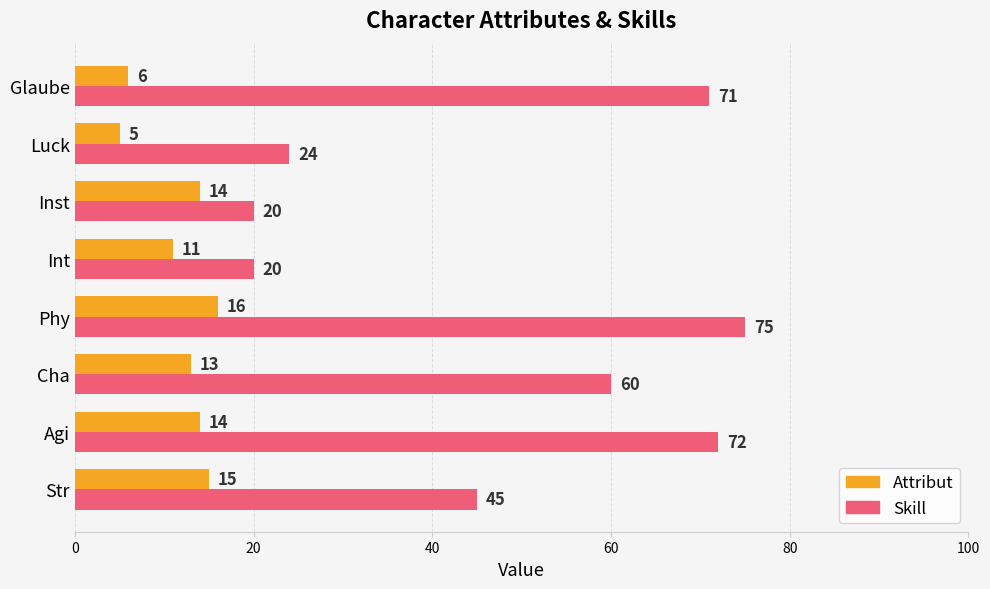

Between Cha and Luck, which series saw the biggest shift?

Skill